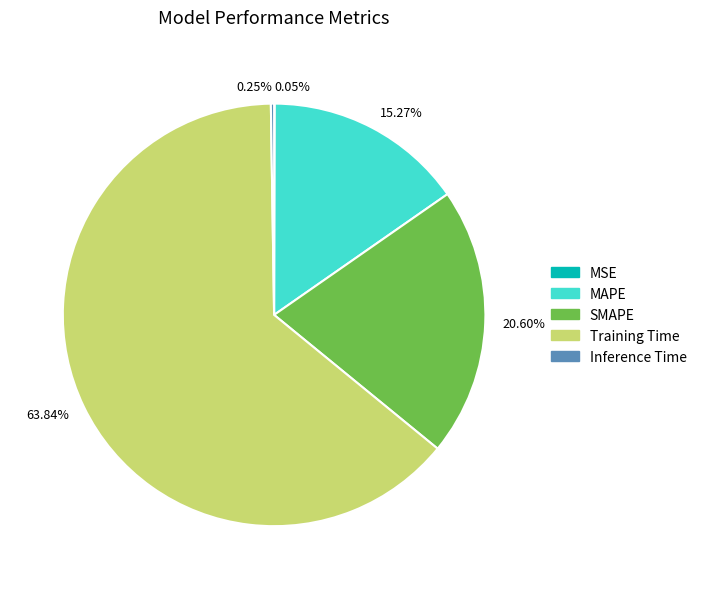

Which has a higher value, 63.84% or 15.27%?

63.84%